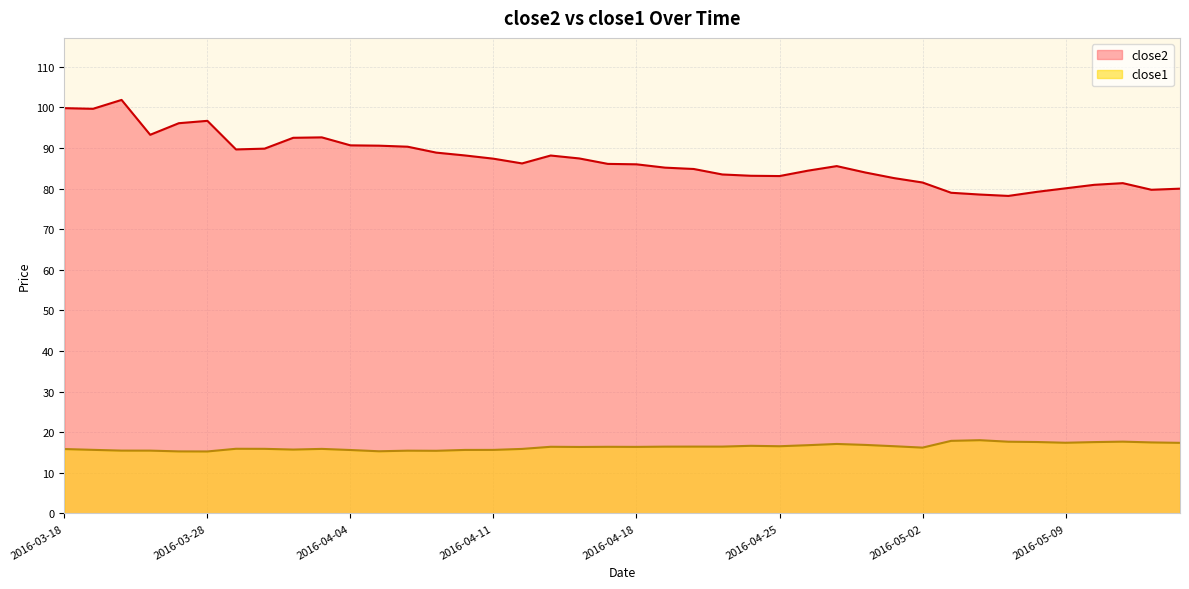

Reading right to left, transcribe all the data shown in this chart.

close2: 2016-05-13=80.0	2016-05-12=79.7	2016-05-11=81.3	2016-05-10=80.9	2016-05-09=80.0	2016-05-06=79.2	2016-05-05=78.2	2016-05-04=78.5	2016-05-03=79.0	2016-05-02=81.5	2016-04-29=82.6	2016-04-28=83.9	2016-04-27=85.5	2016-04-26=84.4	2016-04-25=83.1	2016-04-22=83.1	2016-04-21=83.5	2016-04-20=84.8	2016-04-19=85.1	2016-04-18=86.0	2016-04-15=86.1	2016-04-14=87.4	2016-04-13=88.1	2016-04-12=86.2	2016-04-11=87.3	2016-04-08=88.1	2016-04-07=88.8	2016-04-06=90.3	2016-04-05=90.5	2016-04-04=90.6	2016-04-01=92.6	2016-03-31=92.5	2016-03-30=89.8	2016-03-29=89.6	2016-03-28=96.7	2016-03-24=96.1	2016-03-23=93.2	2016-03-22=101.8	2016-03-21=99.6	2016-03-18=99.8
close1: 2016-05-13=17.4	2016-05-12=17.5	2016-05-11=17.7	2016-05-10=17.6	2016-05-09=17.4	2016-05-06=17.6	2016-05-05=17.7	2016-05-04=18.0	2016-05-03=17.9	2016-05-02=16.2	2016-04-29=16.6	2016-04-28=16.9	2016-04-27=17.1	2016-04-26=16.8	2016-04-25=16.5	2016-04-22=16.6	2016-04-21=16.5	2016-04-20=16.5	2016-04-19=16.4	2016-04-18=16.4	2016-04-15=16.4	2016-04-14=16.4	2016-04-13=16.4	2016-04-12=15.9	2016-04-11=15.6	2016-04-08=15.6	2016-04-07=15.4	2016-04-06=15.5	2016-04-05=15.3	2016-04-04=15.6	2016-04-01=15.9	2016-03-31=15.7	2016-03-30=15.9	2016-03-29=15.9	2016-03-28=15.3	2016-03-24=15.3	2016-03-23=15.5	2016-03-22=15.5	2016-03-21=15.7	2016-03-18=15.9